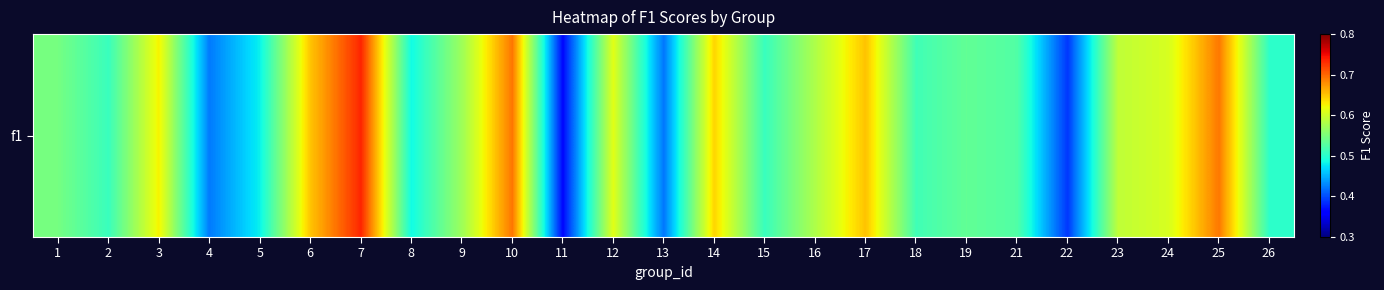

True or false: the data shows 0.2 at 8.

False